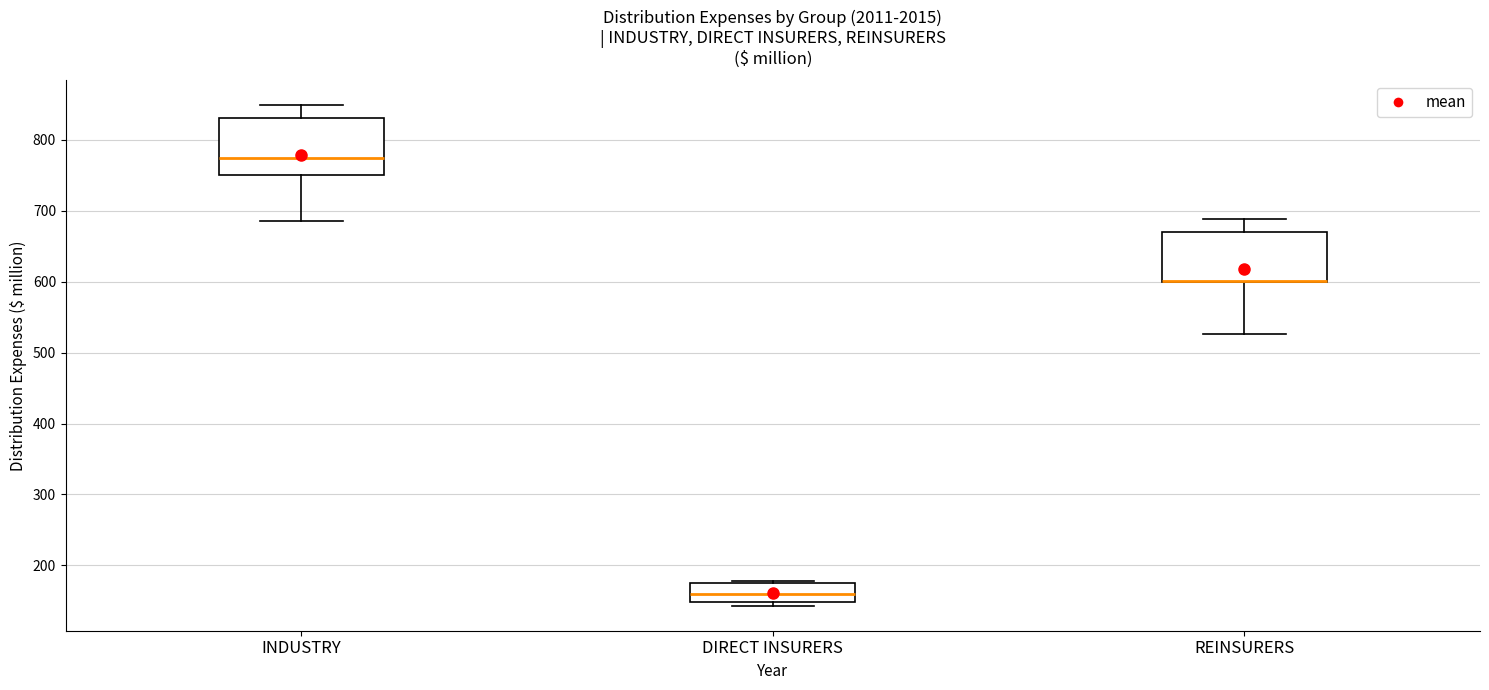

Reading left to right, read every box against the y-axis: the position of its median line, the range the box covers, and the ends of its whiskers. The values are not printed on the chart, so give them approximately, as read against the axis.

INDUSTRY: median 780, box 750 to 830, whiskers 690 to 850
DIRECT INSURERS: median 160, box 150 to 180, whiskers 140 to 180 (just above the box's upper edge)
REINSURERS: median 600 (drawn on the box's lower edge), box 600 to 670, whiskers 530 to 690